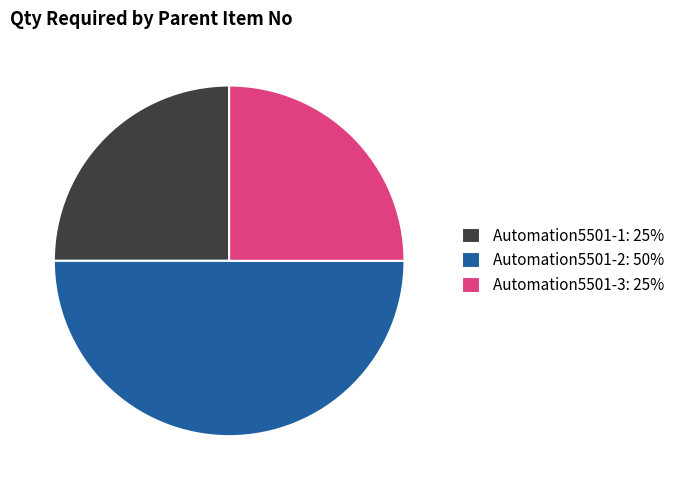

What is the ratio of the value at Automation5501-2: 50% to the value at Automation5501-1: 25%?

2.0